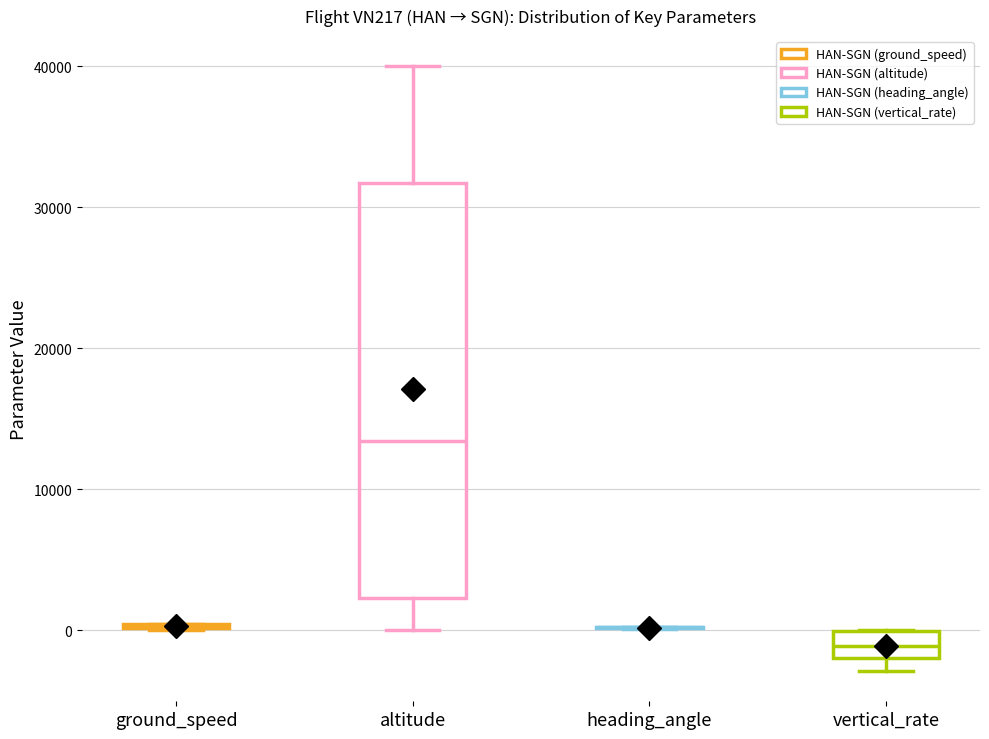

Reading left to right, read every box against the y-axis: the position of its median line, the range the box covers, and the ends of its whiskers. The values are not printed on the chart, so give them approximately, as read against the axis.

ground_speed: box collapsed to a line at 0, whiskers 0 to 0
altitude: median 13000, box 2000 to 32000, whiskers 0 to 40000
heading_angle: box collapsed to a line at 0, whiskers 0 to 0
vertical_rate: median -1000, box -2000 to 0, whiskers -3000 to 0